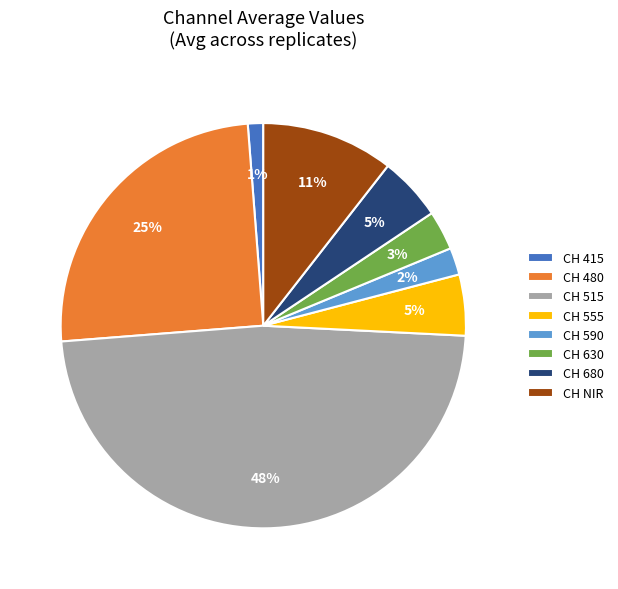

What is the smallest slice in the pie chart?

CH 415